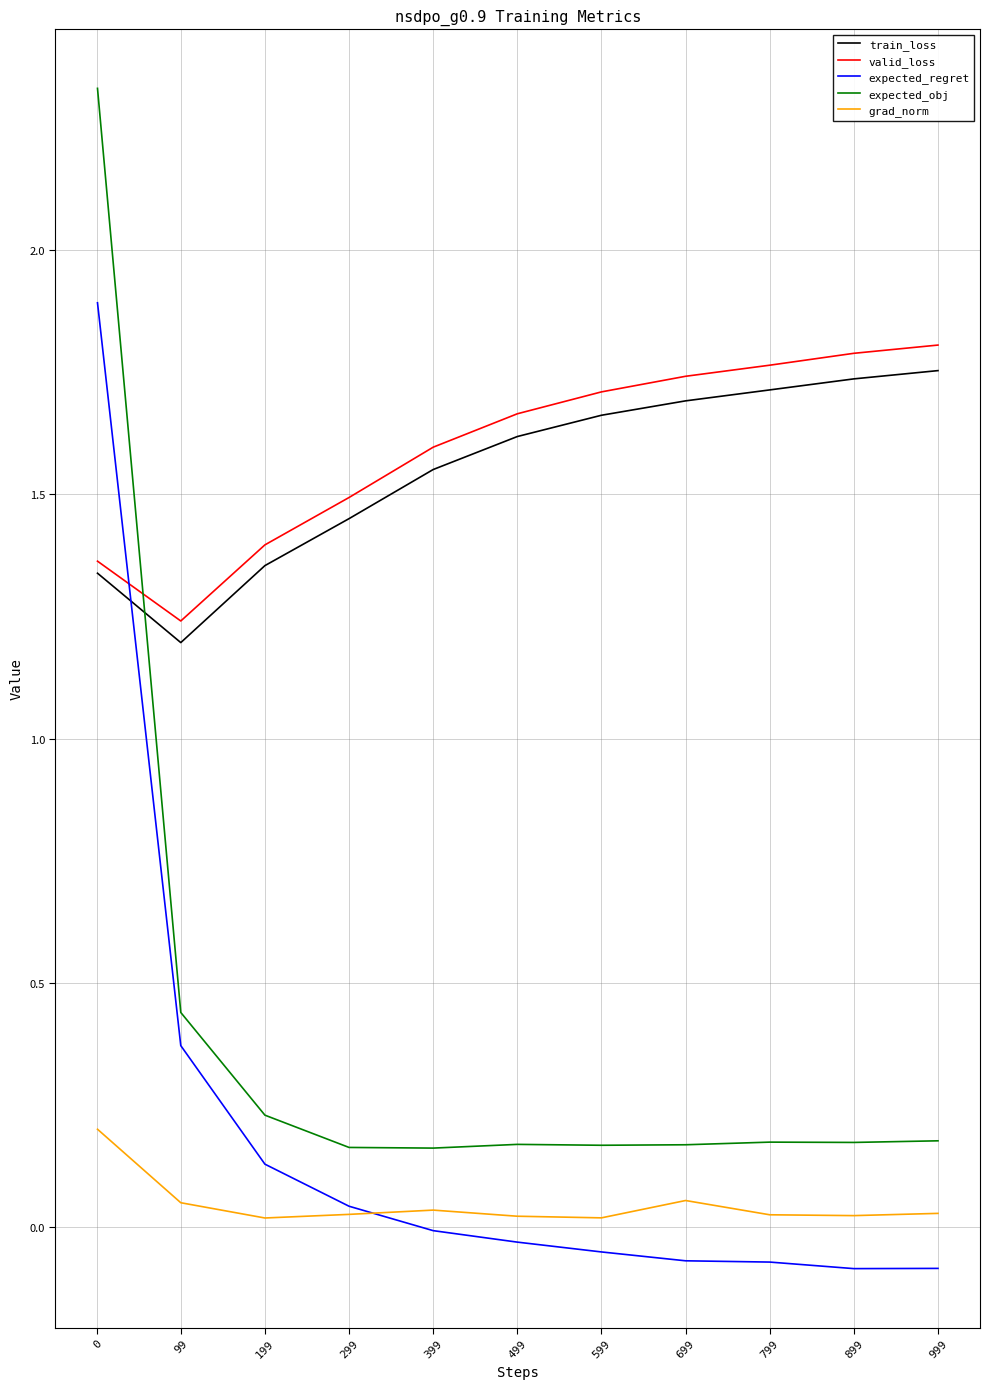

At which label is expected_obj closest to 1?

99